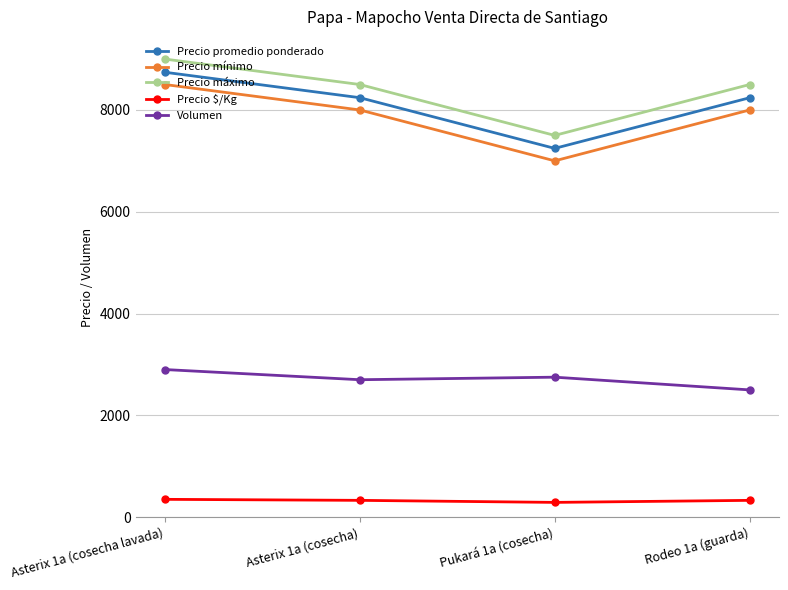

Is the value of Precio promedio ponderado at Pukará 1a (cosecha) greater than the value of Precio mínimo at Asterix 1a (cosecha)?

No